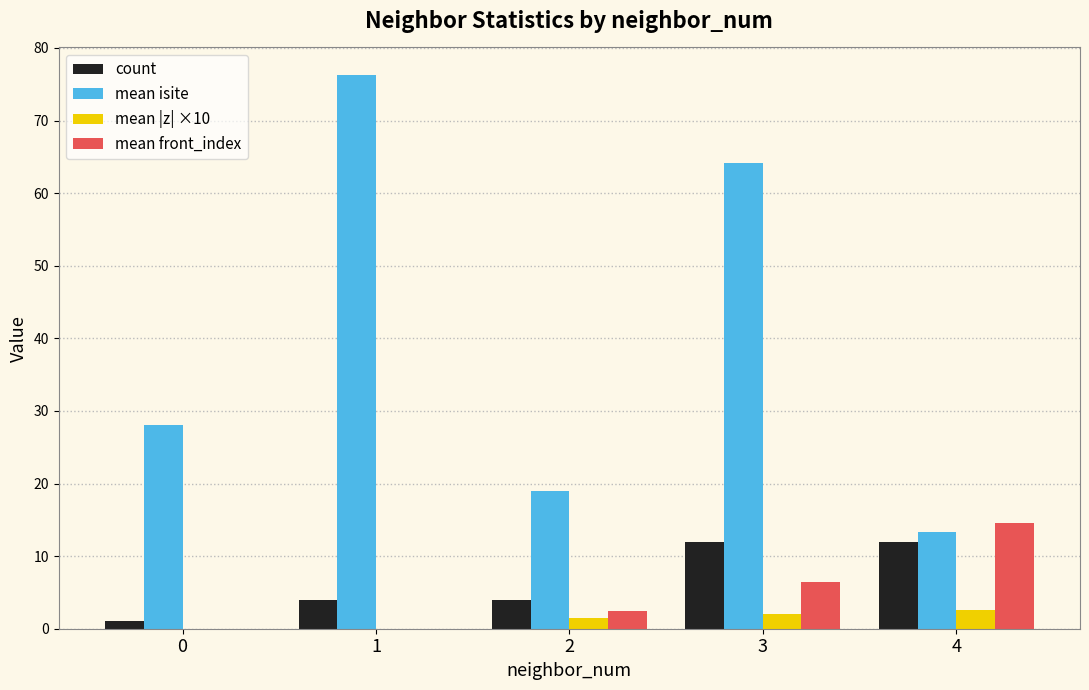

True or false: count has a value of 12.0 at 3.

True